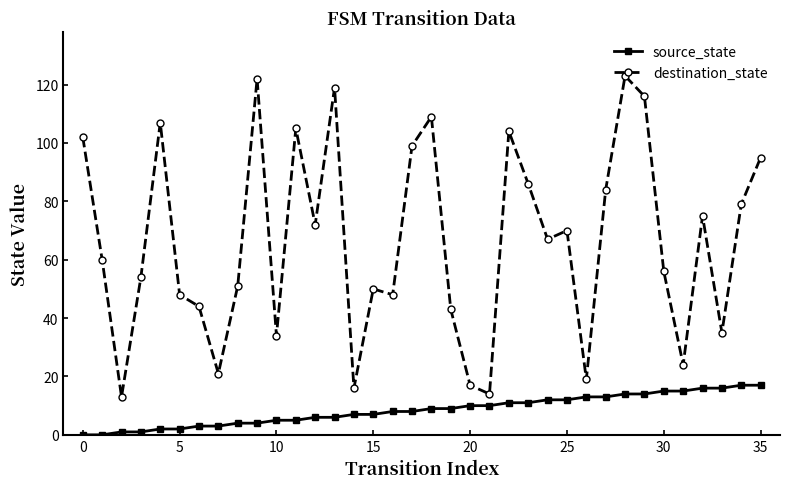

What is the sum of all source_state values?

306